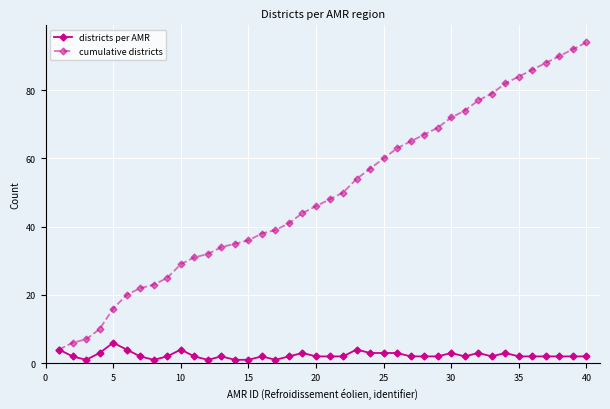

Count the districts per AMR values in the range 2 to 3.

29